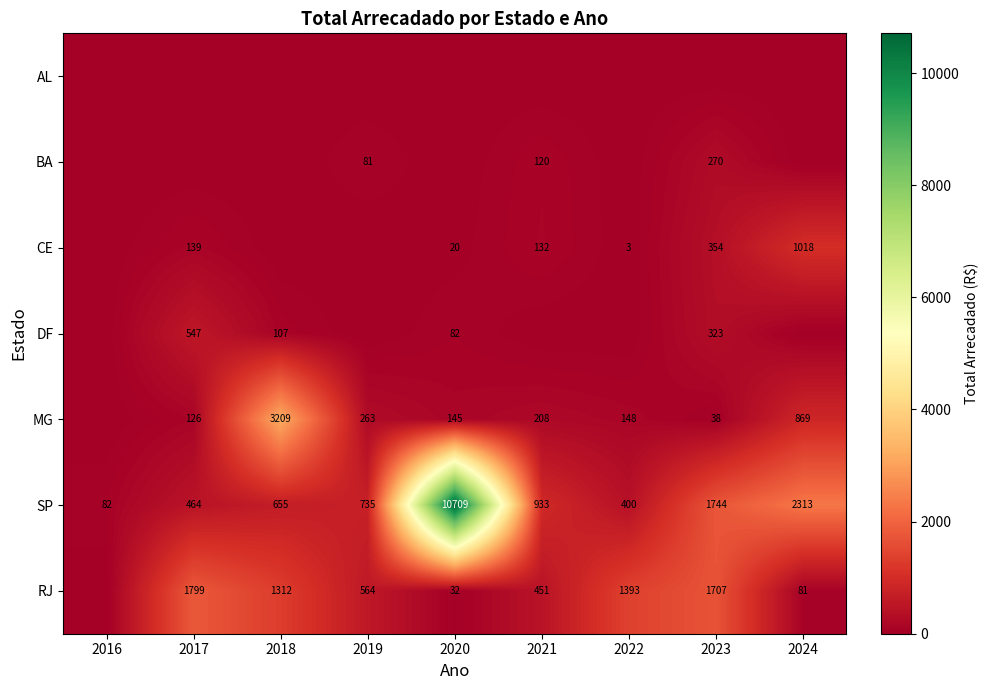

The value of MG at 2024 is 869. True or false?

True